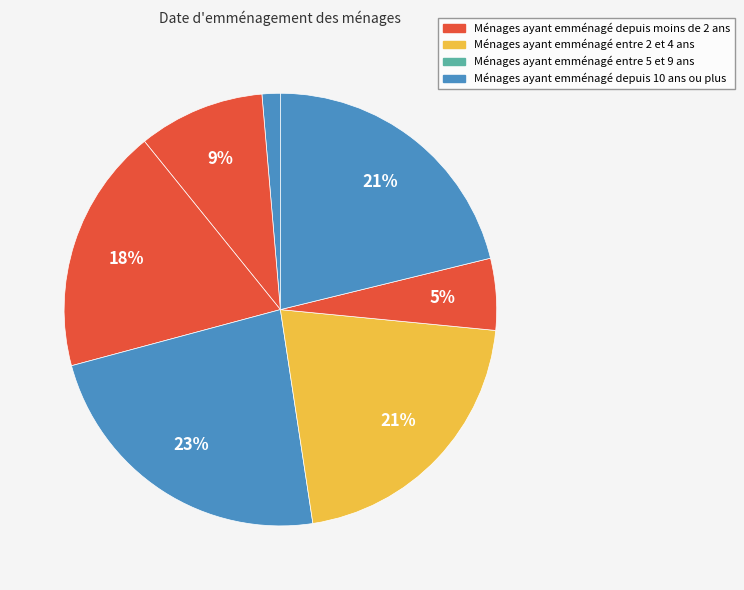

How many segments does this pie chart have?

7